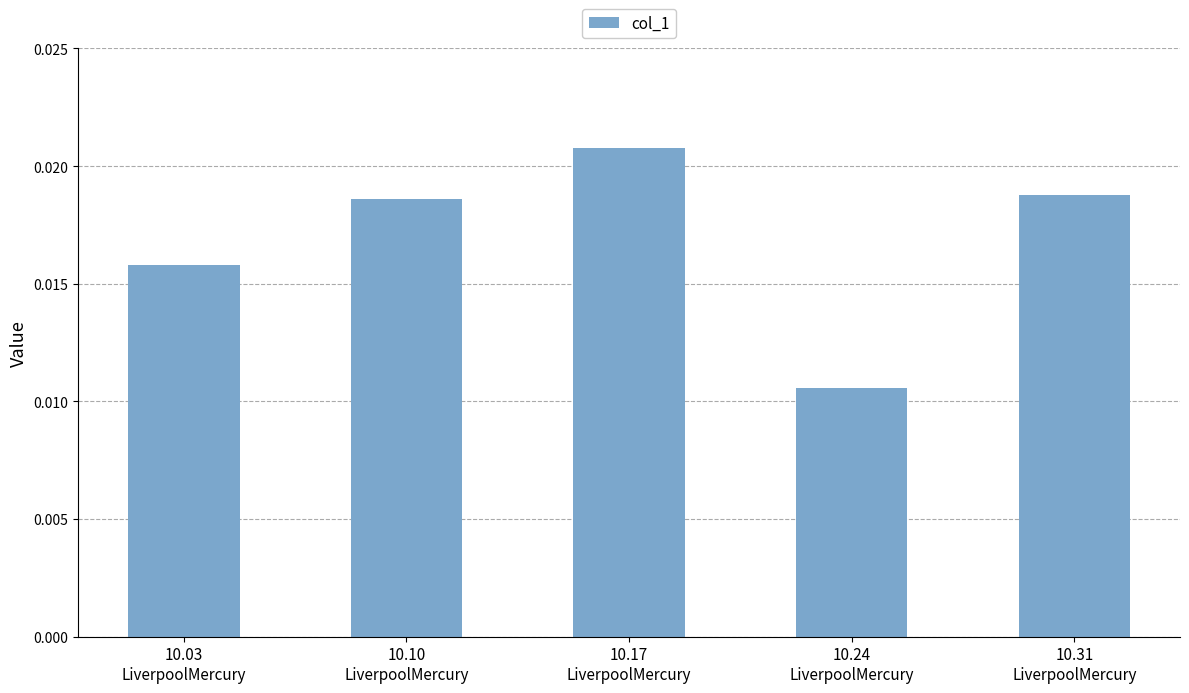

How many values are between 0 and 1?

5